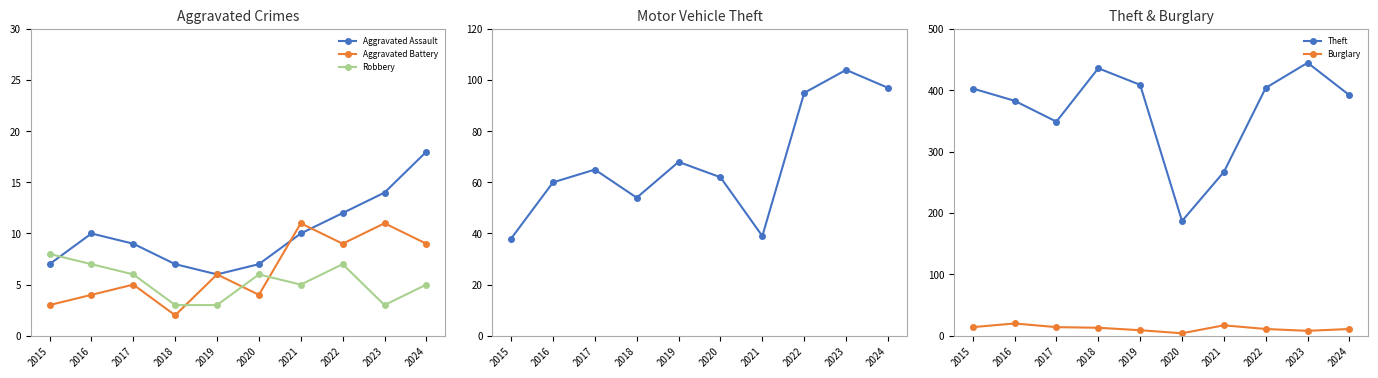

What is the average value of the Aggravated Assault series?

10